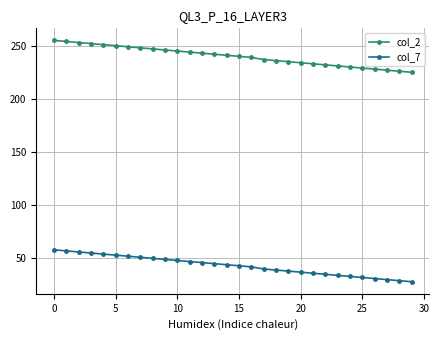

Reading right to left, transcribe all the data shown in this chart.

col_2: 225	226	227	228	229	230	231	232	233	234	235	236	237	239	240	241	242	243	244	245	246	247	248	249	250	251	252	253	254	255
col_7: 28	29	30	31	32	33	34	35	36	37	38	39	40	42	43	44	45	46	47	48	49	50	51	52	53	54	55	56	57	58